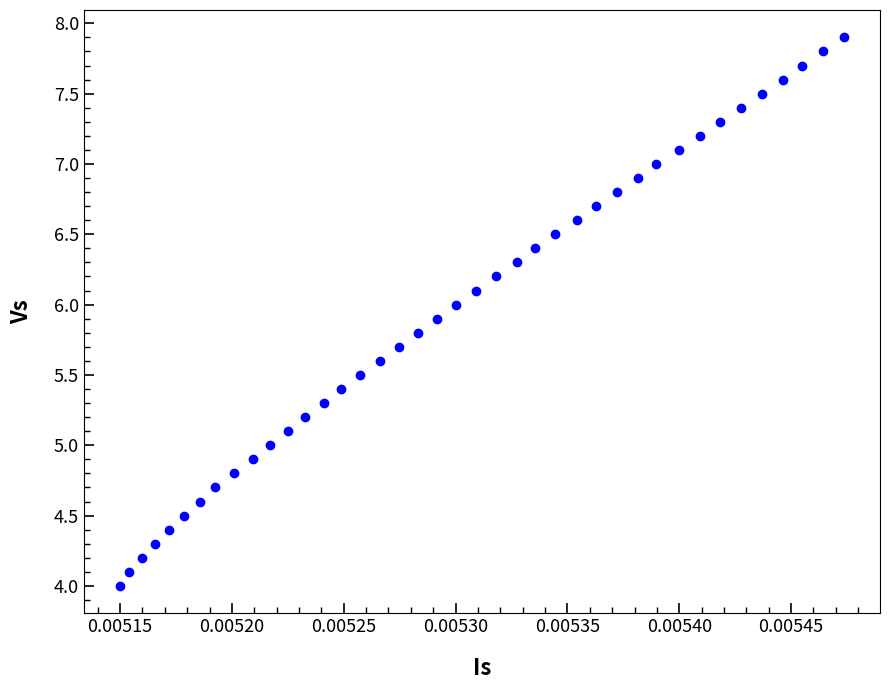

What is the range of Y values (max minus min)?

3.9